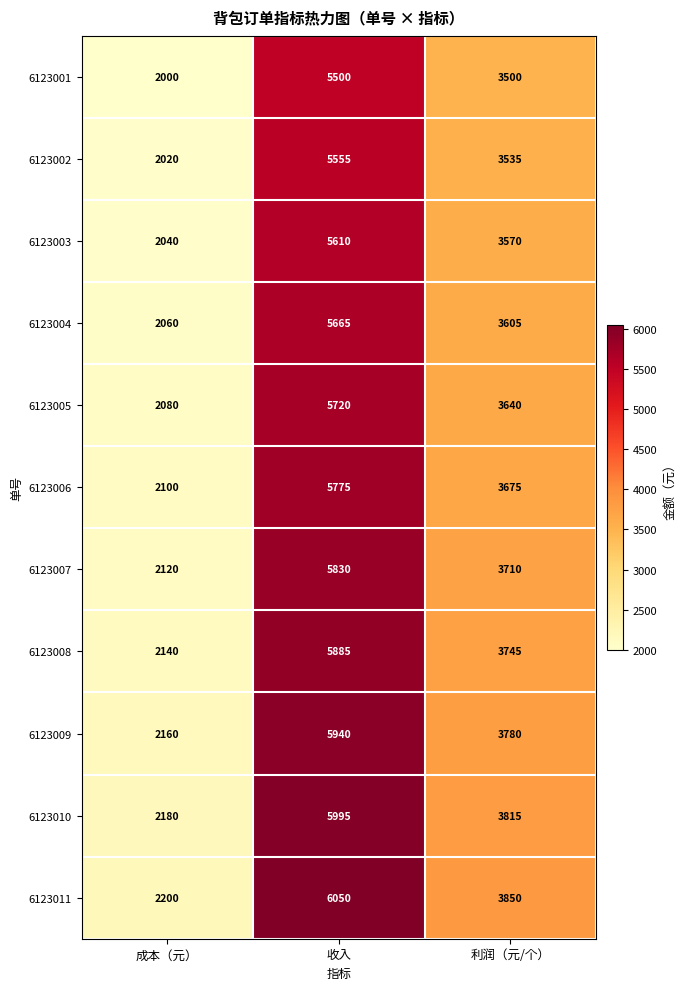

Which series has the largest total across all categories?

6123011